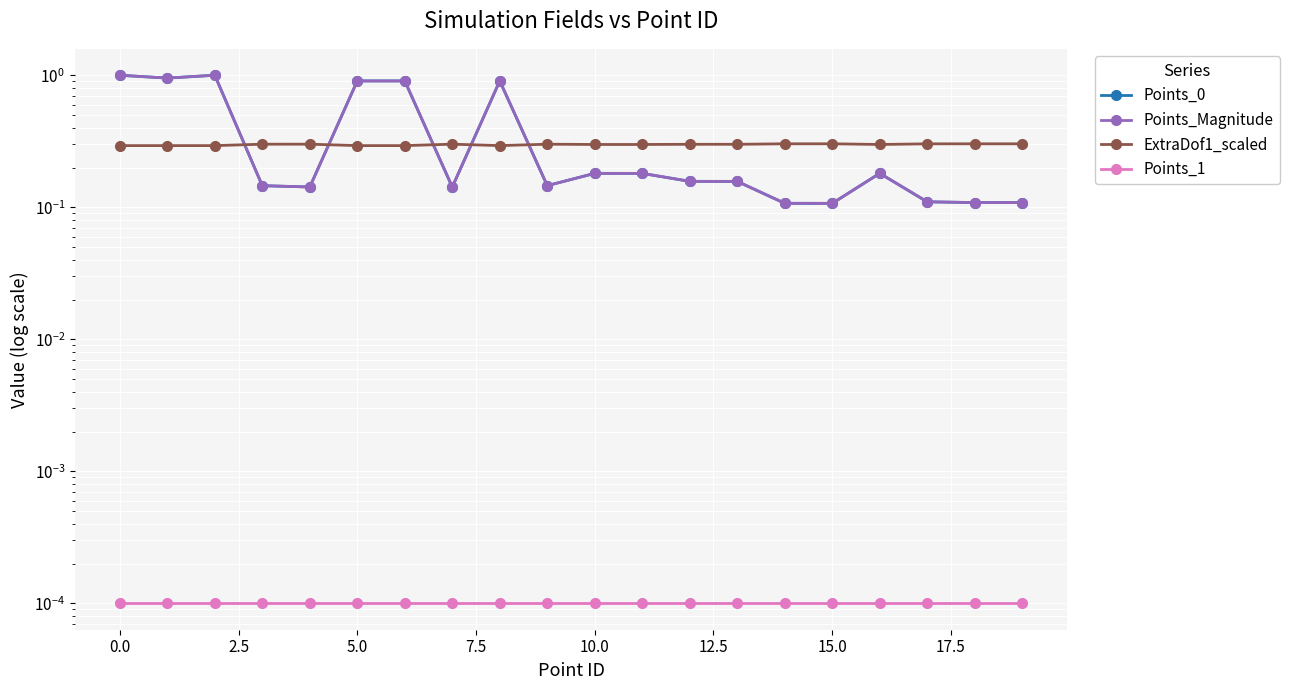

At 7.5, list the series in order from smallest to largest.

Points_1, Points_0, Points_Magnitude, ExtraDof1_scaled